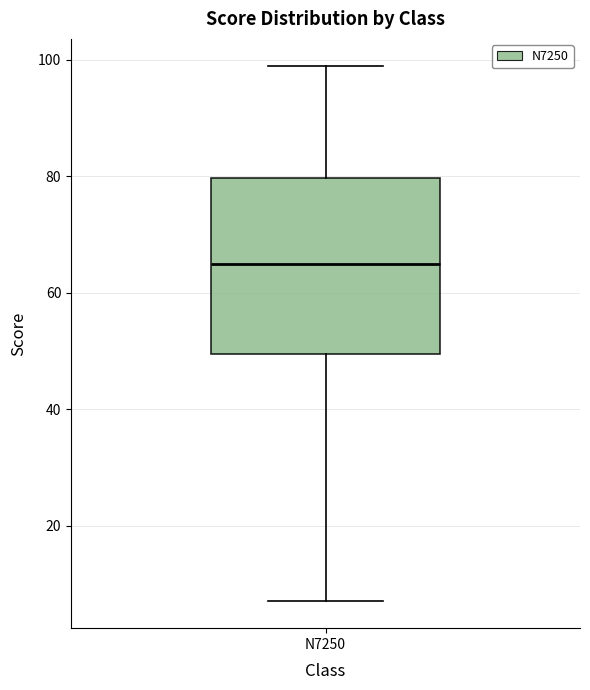

Where is the upper edge of the box for N7250 on the y-axis? The values are not printed on the chart, so give them approximately, as read against the axis.

80